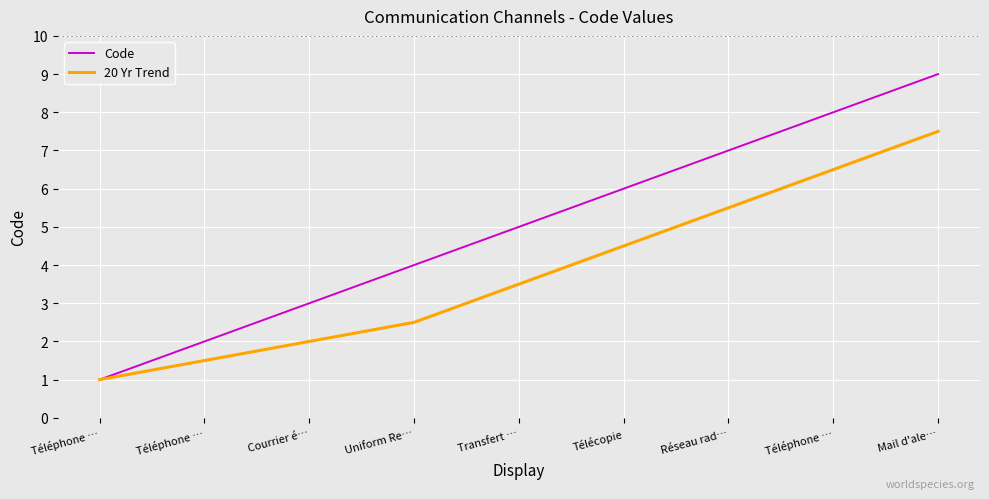

The Code series shows 12.6 at Téléphone …. True or false?

False